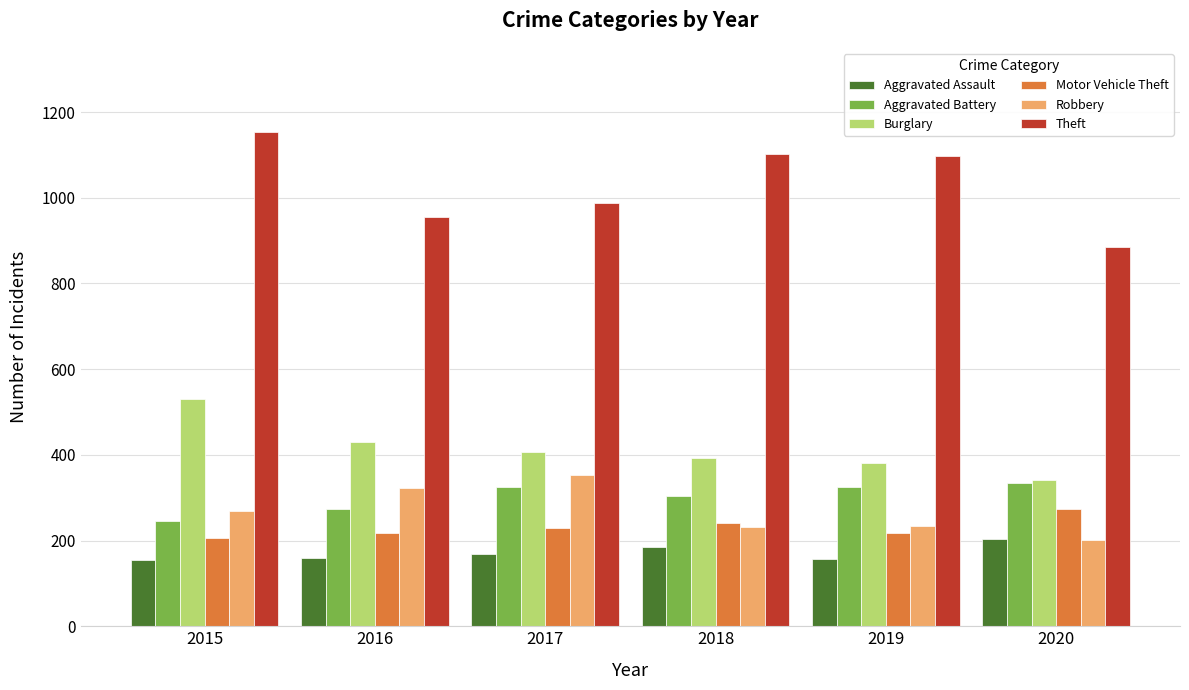

What is the total value across all series at 2017?

2470